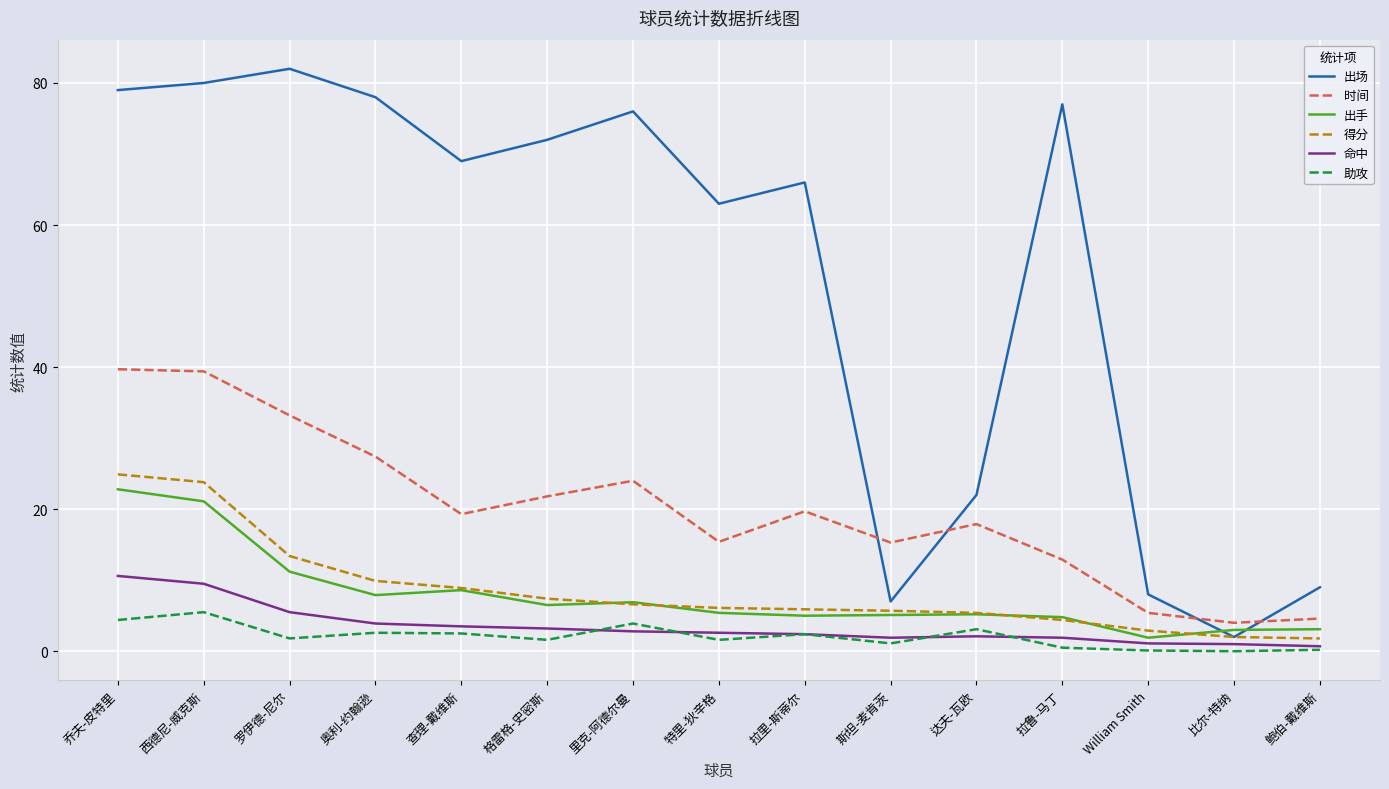

Is the value of 出场 at 罗伊德-尼尔 greater than the value of 助攻 at 奥利-约翰逊?

Yes